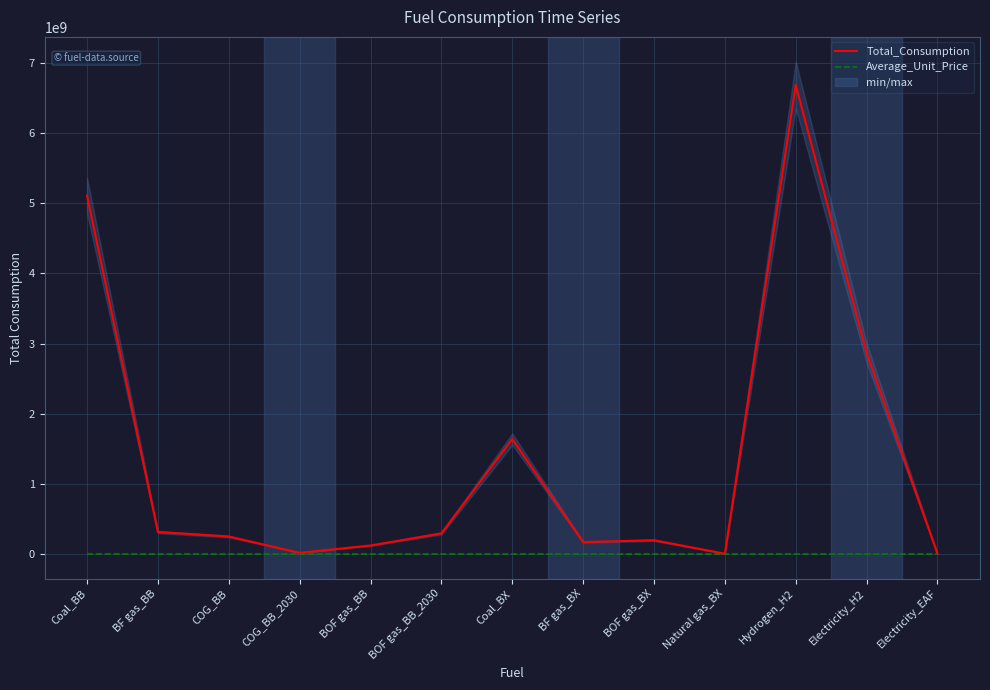

True or false: Average_Unit_Price and Total_Consumption intersect in this chart.

False